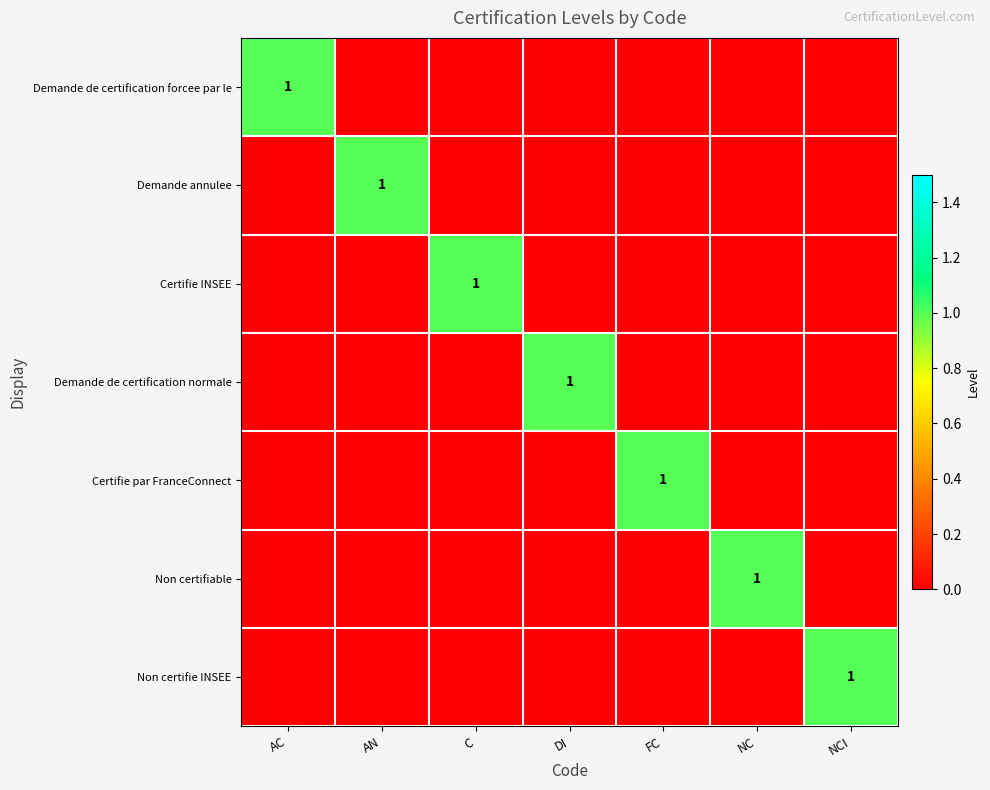

Is it true that Certifie par FranceConnect equals 1 at FC?

True